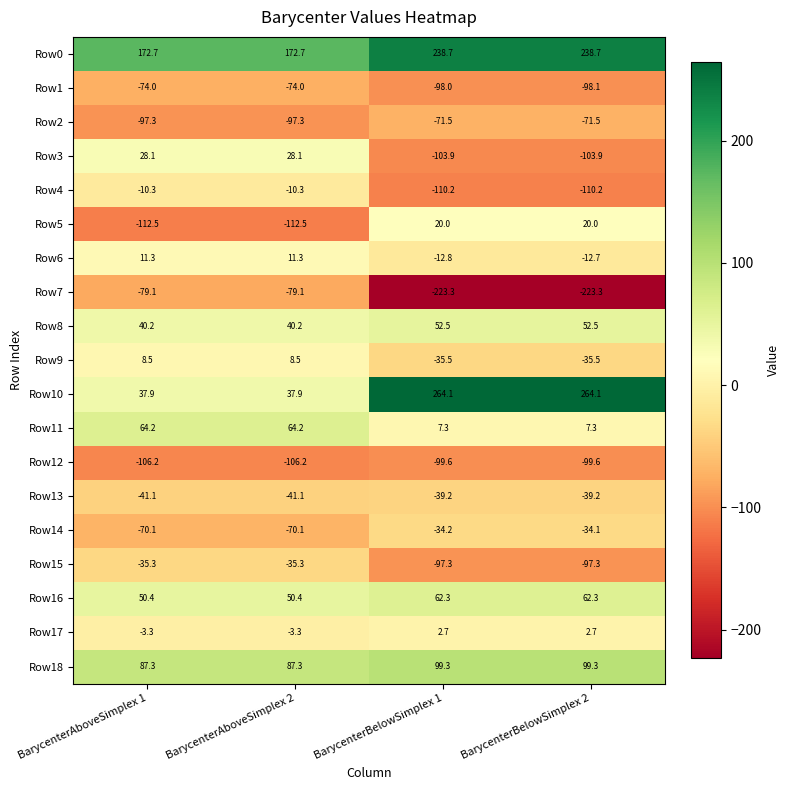

What is the total value across all series at BarycenterAboveSimplex 1?

-128.6